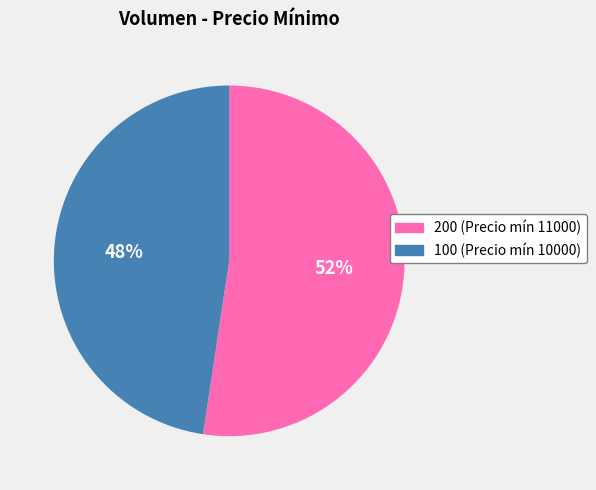

To the nearest percent, what is the average slice percentage?

50%